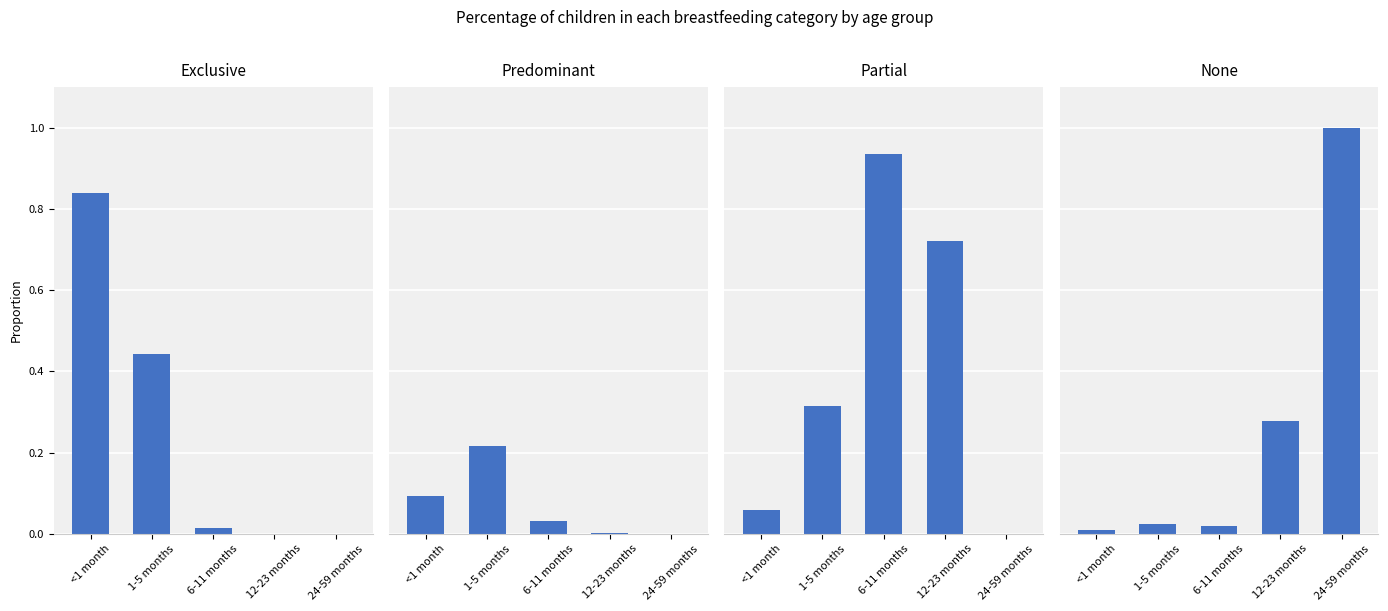

What is the highest value of the Exclusive series?

0.8